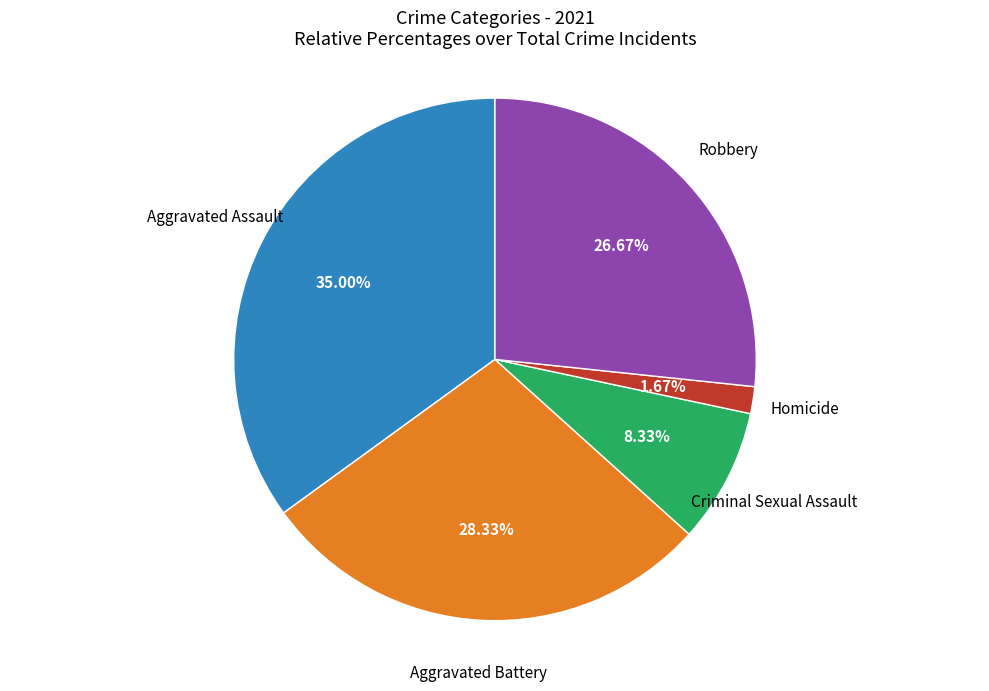

Is there a majority slice in this chart?

No